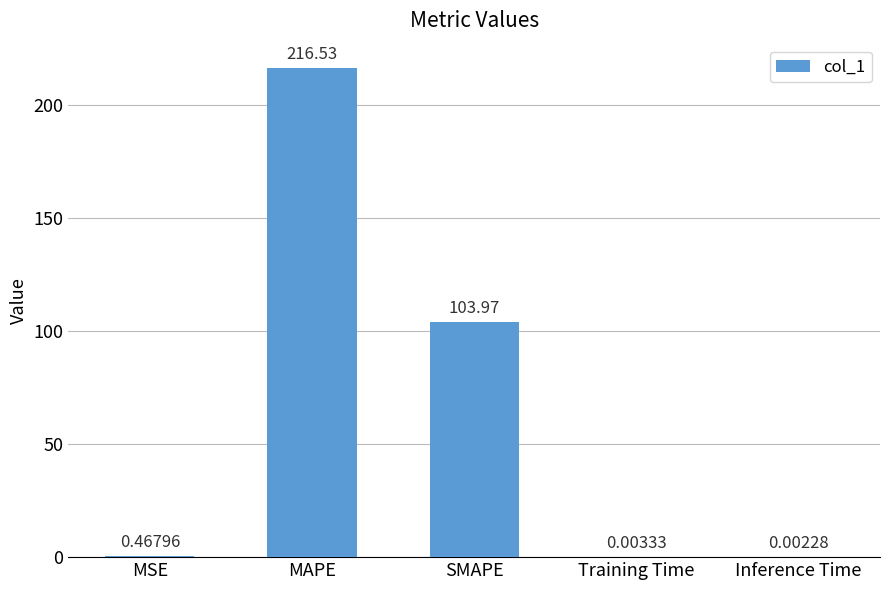

Between Training Time and SMAPE, which is larger?

SMAPE